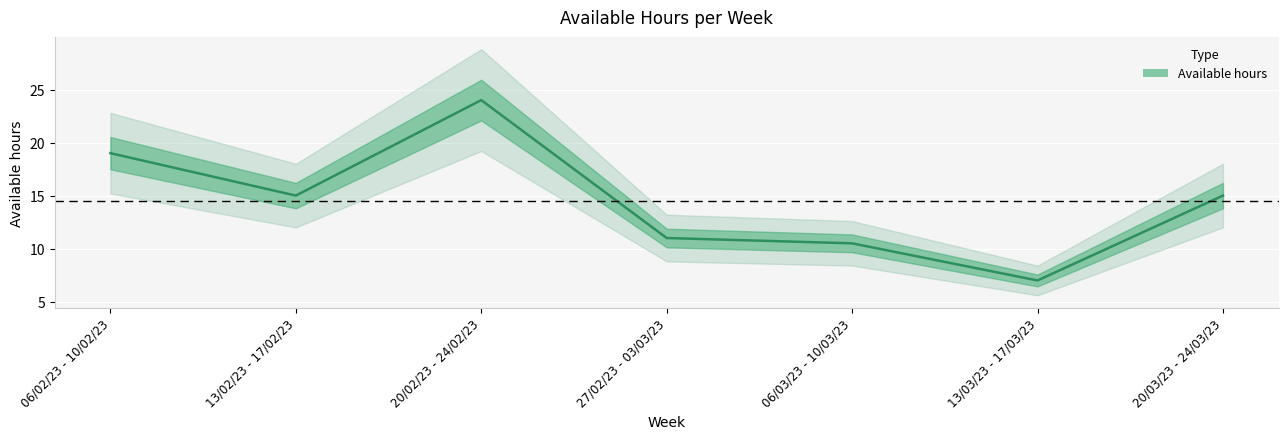

Which label corresponds to the largest value in the chart?

20/02/23 - 24/02/23